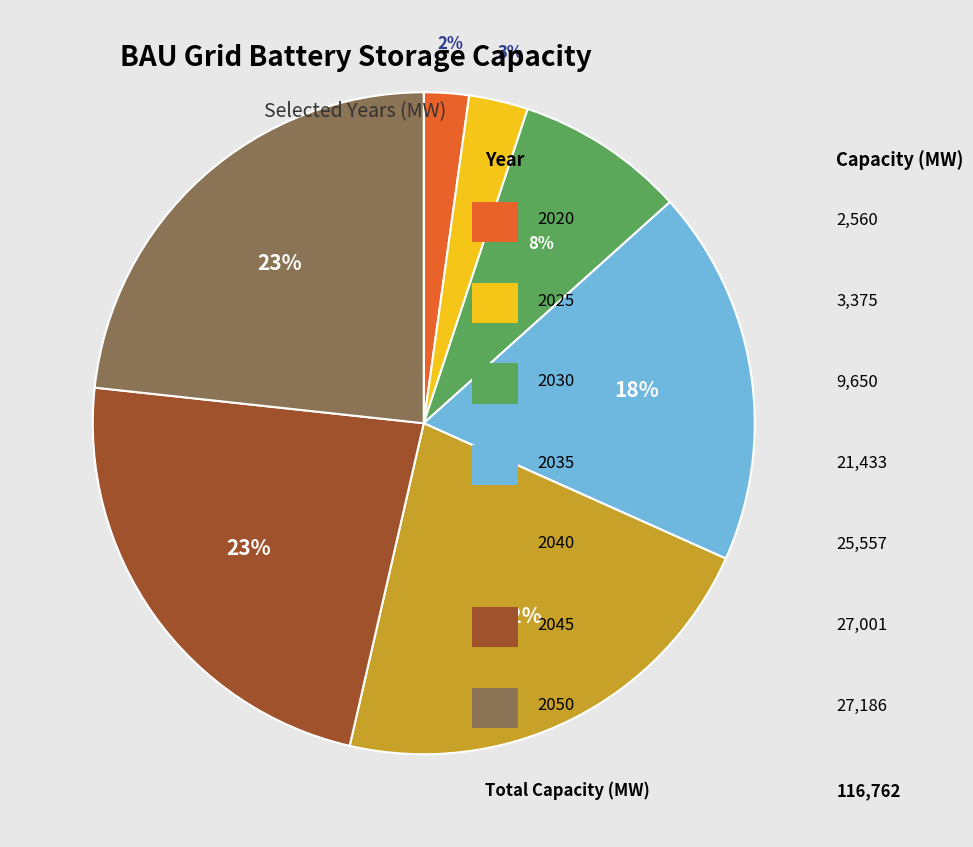

To the nearest percent, what is the average slice percentage?

14%